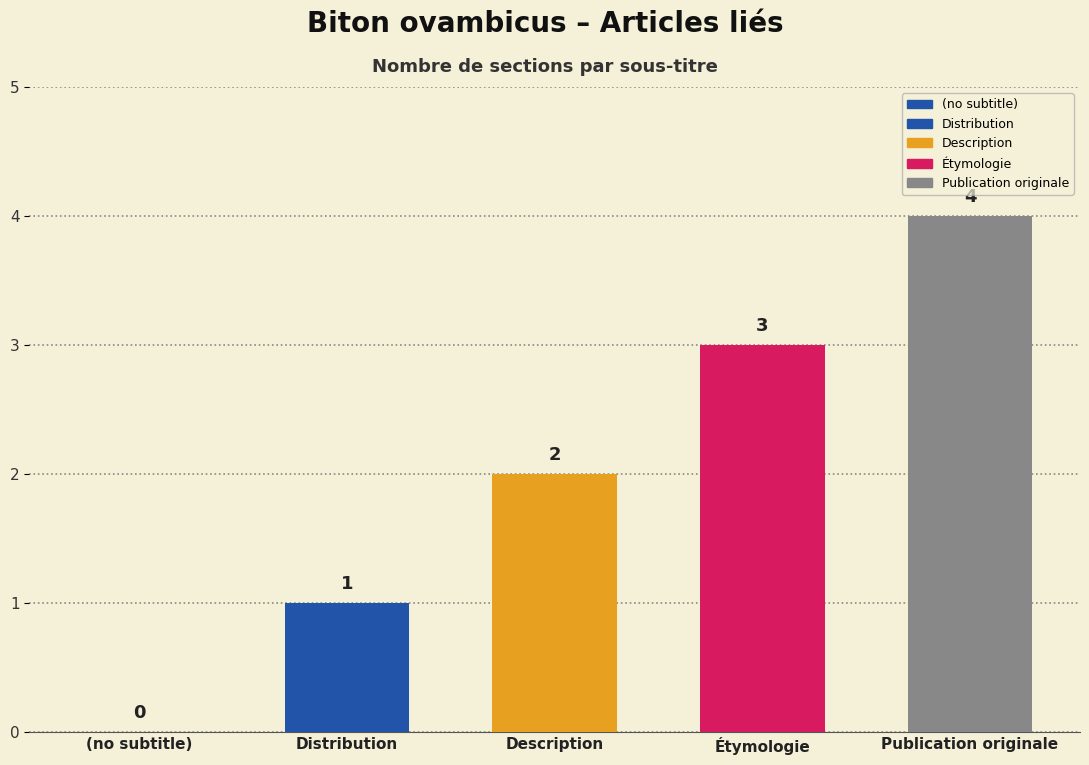

How many categories are shown in the chart?

5